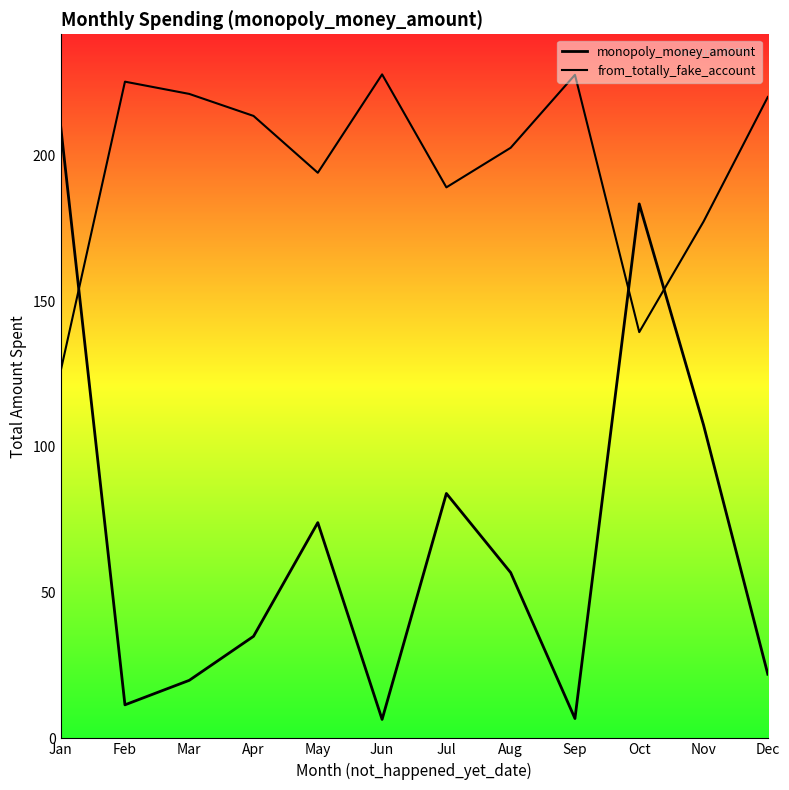

Which series ends up on top after the final intersection of from_totally_fake_account and monopoly_money_amount?

from_totally_fake_account